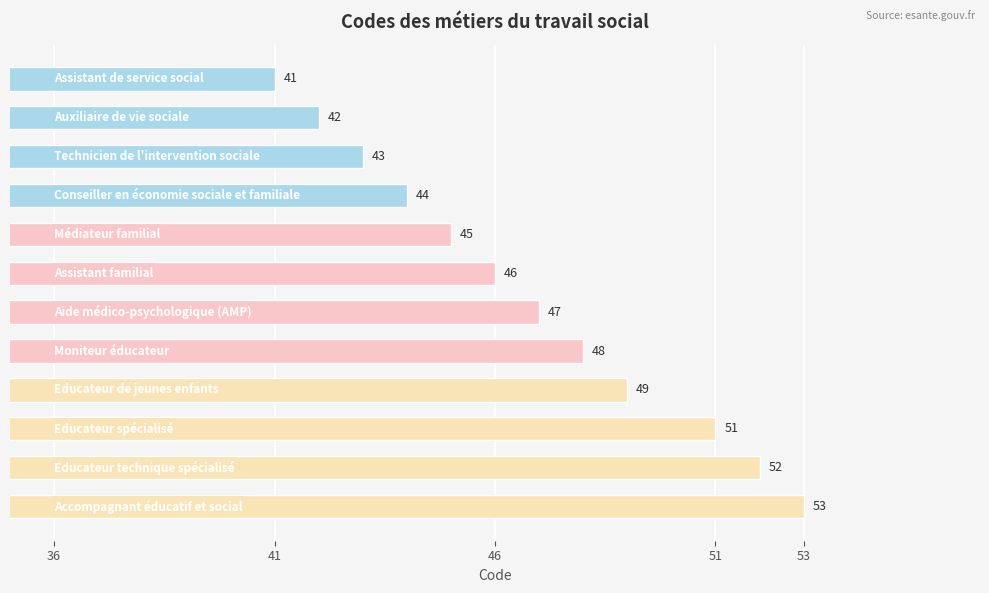

What is the smallest value displayed?

41